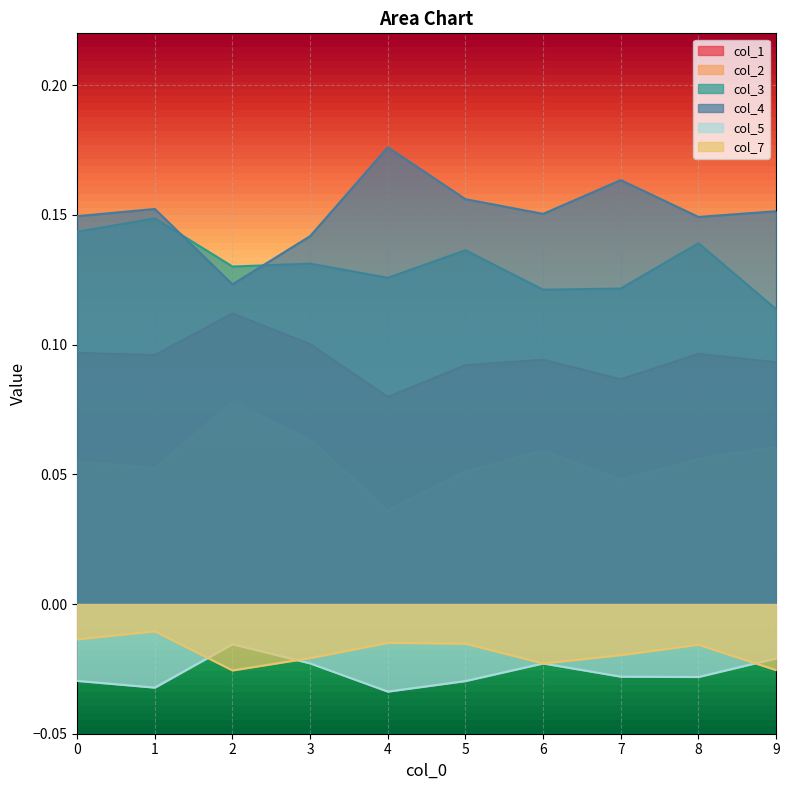

At which label is col_3 closest to 0?

9